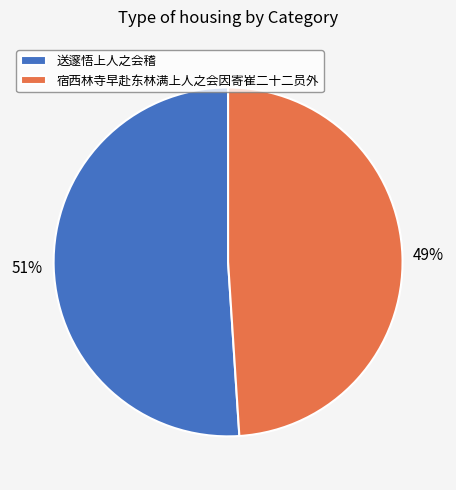

The 送邃悟上人之会稽 slice represents 29% of the pie. True or false?

False